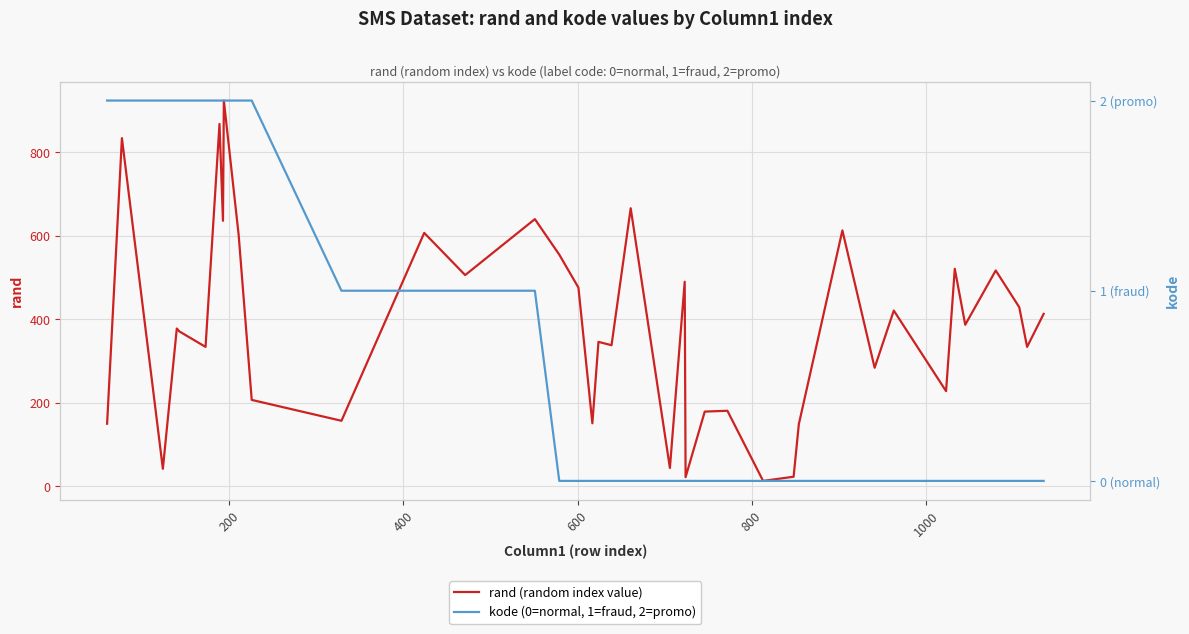

True or false: kode (0=normal, 1=fraud, 2=promo) and rand (random index value) intersect in this chart.

False